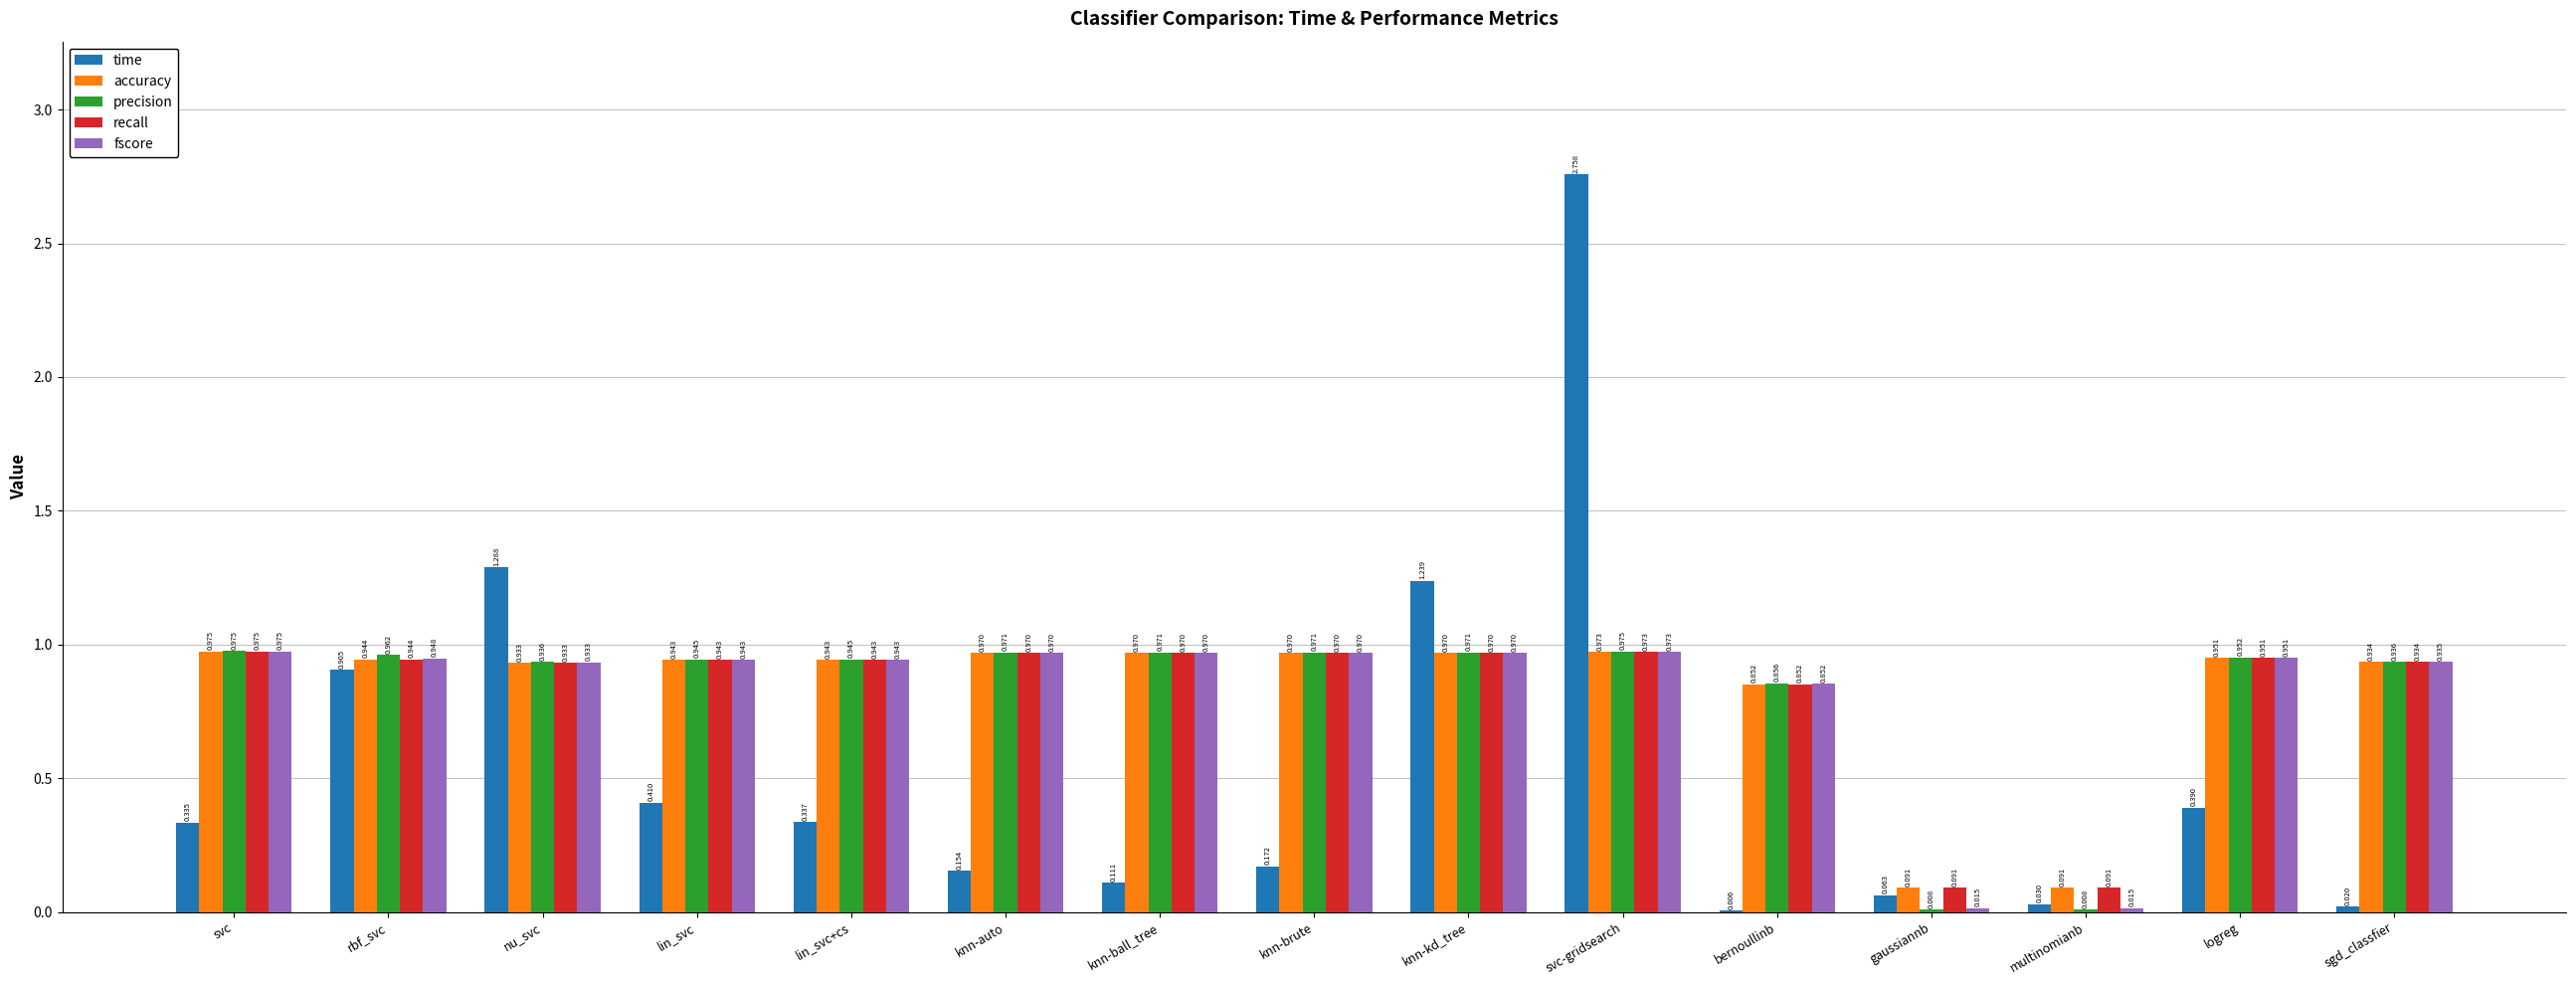

Which label corresponds to the largest value in the chart?

svc-gridsearch